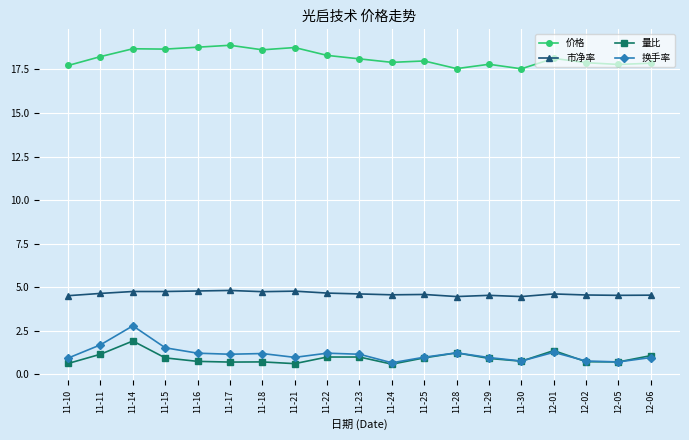

How many categories are shown in the chart?

19